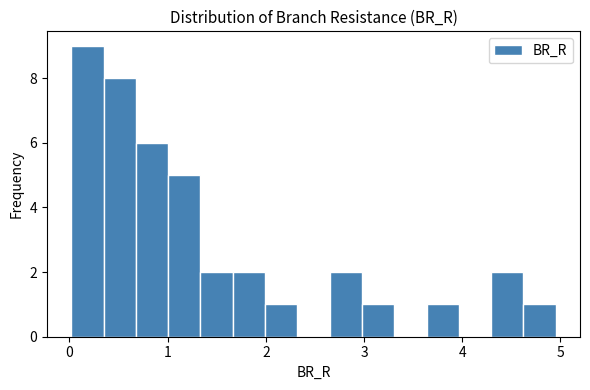

Read against the x-axis, roughly where is the centre of the tallest bar?

0.2